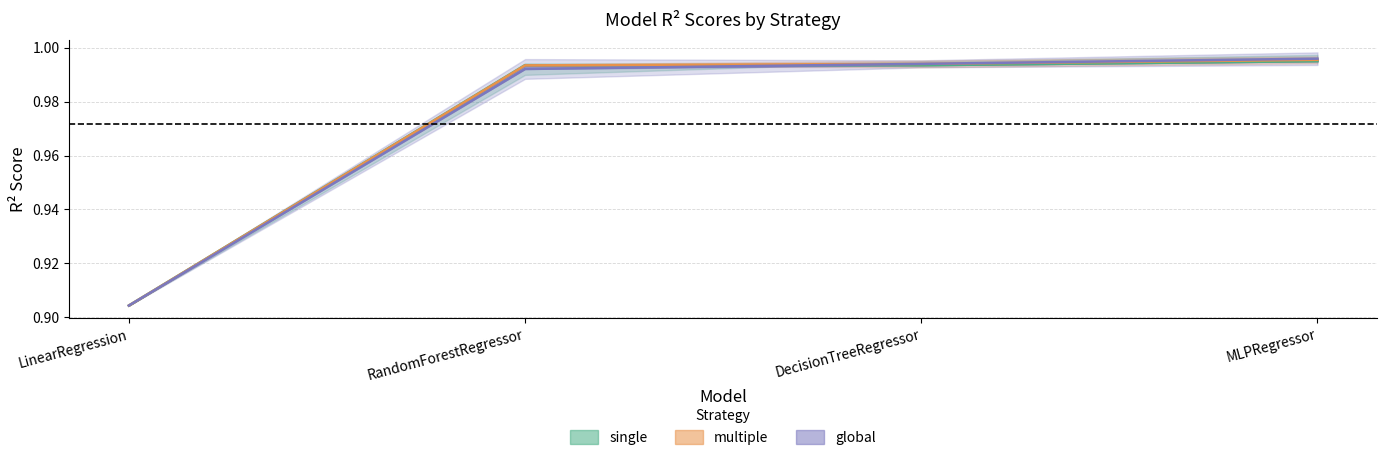

What is the sum of the multiple values at MLPRegressor and LinearRegression?

1.9